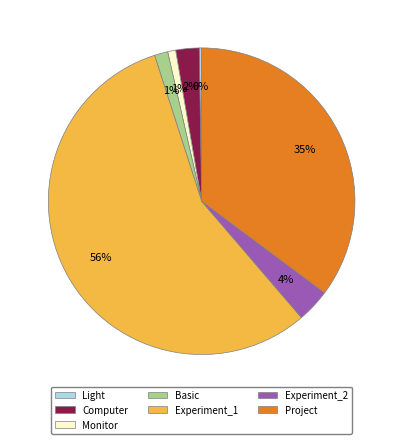

To the nearest percent, what is the average slice percentage?

14%